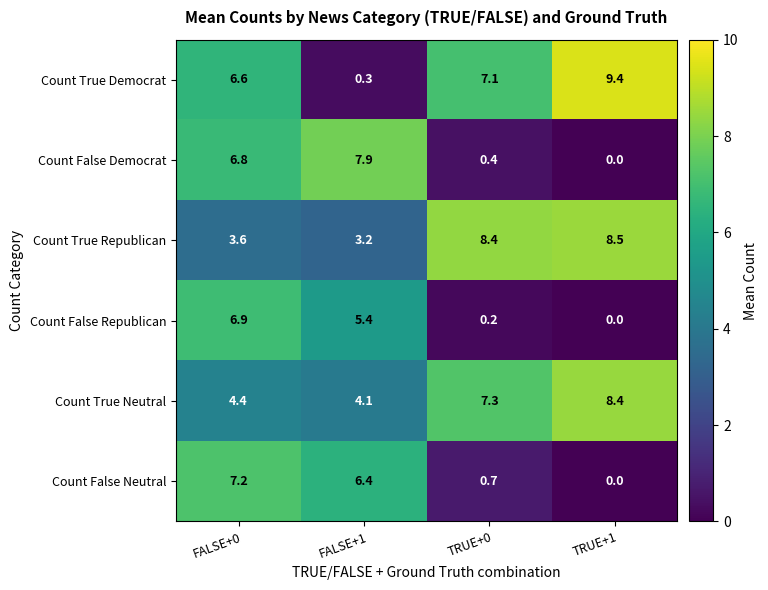

Reading left to right, list all the values displayed in this chart.

Count True Democrat: 6.6	0.3	7.1	9.4
Count False Democrat: 6.8	7.9	0.4	0.0
Count True Republican: 3.6	3.2	8.4	8.5
Count False Republican: 6.9	5.4	0.2	0.0
Count True Neutral: 4.4	4.1	7.3	8.4
Count False Neutral: 7.2	6.4	0.7	0.0